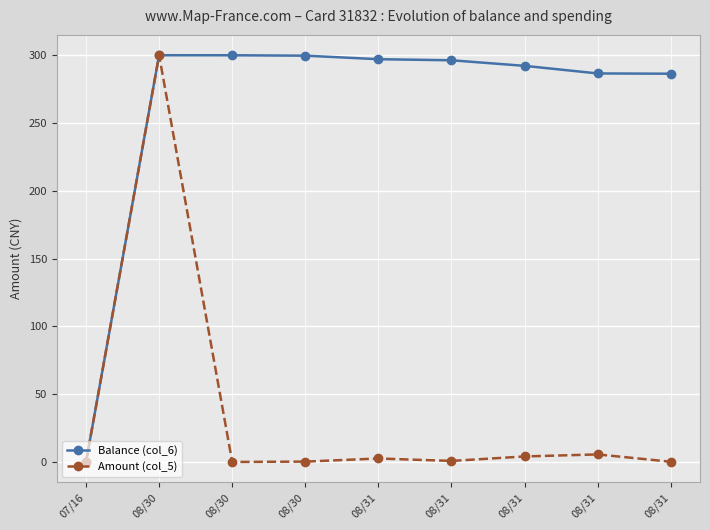

How many categories are shown in the chart?

9